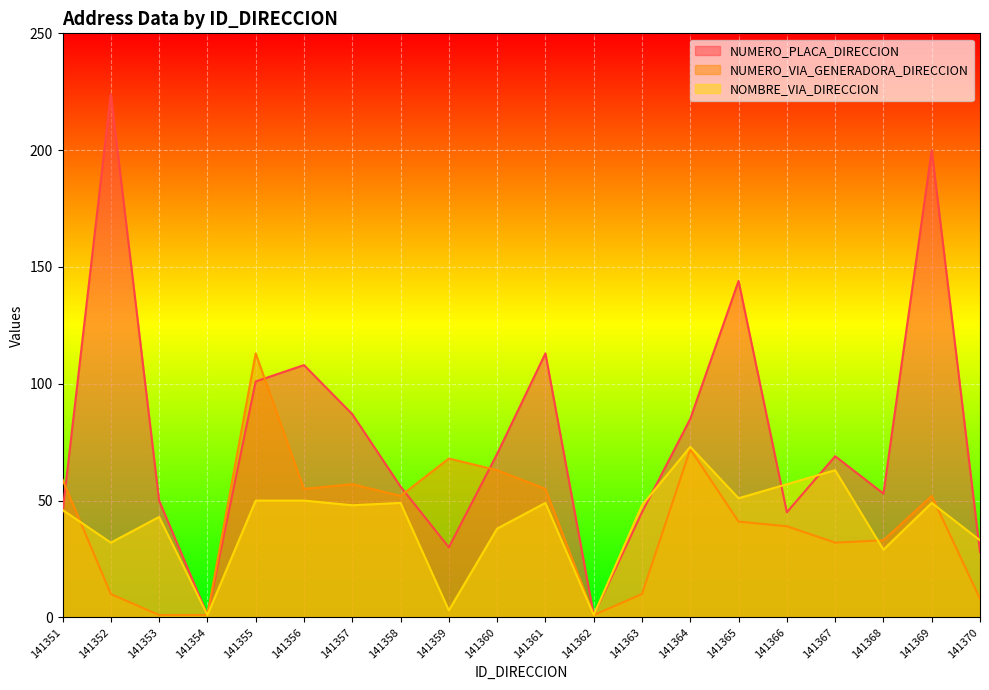

Rank the series at 141364 from highest to lowest value.

NUMERO_PLACA_DIRECCION, NOMBRE_VIA_DIRECCION, NUMERO_VIA_GENERADORA_DIRECCION